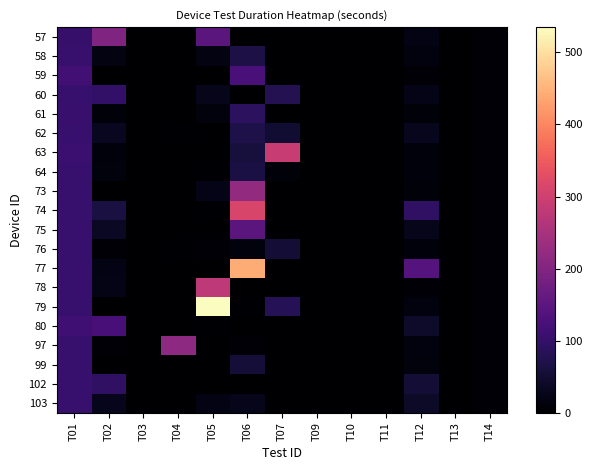

Reading left to right, what are all the values shown in this chart?

57: T01=102	T02=197	T03=0	T04=0	T05=150	T06=0	T07=0	T09=0	T10=0	T11=0	T12=19	T13=0	T14=5
58: T01=103	T02=17	T03=0	T04=2	T05=18	T06=68	T07=0	T09=0	T10=0	T11=0	T12=16	T13=0	T14=5
59: T01=115	T02=1	T03=0	T04=0	T05=0	T06=127	T07=0	T09=0	T10=0	T11=0	T12=7	T13=0	T14=5
60: T01=104	T02=98	T03=0	T04=0	T05=27	T06=2	T07=79	T09=0	T10=0	T11=0	T12=24	T13=0	T14=5
61: T01=105	T02=10	T03=0	T04=0	T05=13	T06=88	T07=0	T09=0	T10=0	T11=0	T12=10	T13=0	T14=5
62: T01=103	T02=33	T03=1	T04=3	T05=2	T06=70	T07=50	T09=0	T10=0	T11=0	T12=30	T13=0	T14=5
63: T01=108	T02=12	T03=1	T04=1	T05=2	T06=60	T07=290	T09=0	T10=0	T11=0	T12=12	T13=0	T14=5
64: T01=103	T02=14	T03=0	T04=1	T05=3	T06=66	T07=9	T09=0	T10=0	T11=0	T12=11	T13=0	T14=5
73: T01=103	T02=1	T03=0	T04=0	T05=23	T06=222	T07=1	T09=0	T10=0	T11=0	T12=10	T13=0	T14=6
74: T01=103	T02=63	T03=0	T04=0	T05=4	T06=312	T07=0	T09=0	T10=0	T11=0	T12=93	T13=0	T14=5
75: T01=103	T02=37	T03=0	T04=2	T05=0	T06=150	T07=0	T09=0	T10=0	T11=0	T12=26	T13=0	T14=5
76: T01=103	T02=6	T03=1	T04=3	T05=7	T06=13	T07=53	T09=0	T10=0	T11=0	T12=11	T13=0	T14=5
77: T01=103	T02=19	T03=0	T04=0	T05=0	T06=441	T07=0	T09=0	T10=0	T11=0	T12=141	T13=0	T14=5
78: T01=104	T02=21	T03=0	T04=0	T05=277	T06=0	T07=0	T09=0	T10=0	T11=0	T12=5	T13=0	T14=5
79: T01=103	T02=1	T03=0	T04=0	T05=535	T06=3	T07=80	T09=0	T10=0	T11=0	T12=16	T13=0	T14=5
80: T01=113	T02=122	T03=0	T04=0	T05=3	T06=0	T07=0	T09=0	T10=0	T11=0	T12=43	T13=0	T14=5
97: T01=103	T02=8	T03=0	T04=216	T05=1	T06=5	T07=2	T09=0	T10=0	T11=0	T12=15	T13=0	T14=5
99: T01=103	T02=1	T03=0	T04=1	T05=2	T06=56	T07=0	T09=0	T10=0	T11=0	T12=14	T13=0	T14=5
102: T01=103	T02=94	T03=0	T04=0	T05=1	T06=1	T07=0	T09=0	T10=0	T11=0	T12=53	T13=0	T14=5
103: T01=103	T02=28	T03=0	T04=1	T05=19	T06=26	T07=0	T09=0	T10=0	T11=0	T12=40	T13=0	T14=5